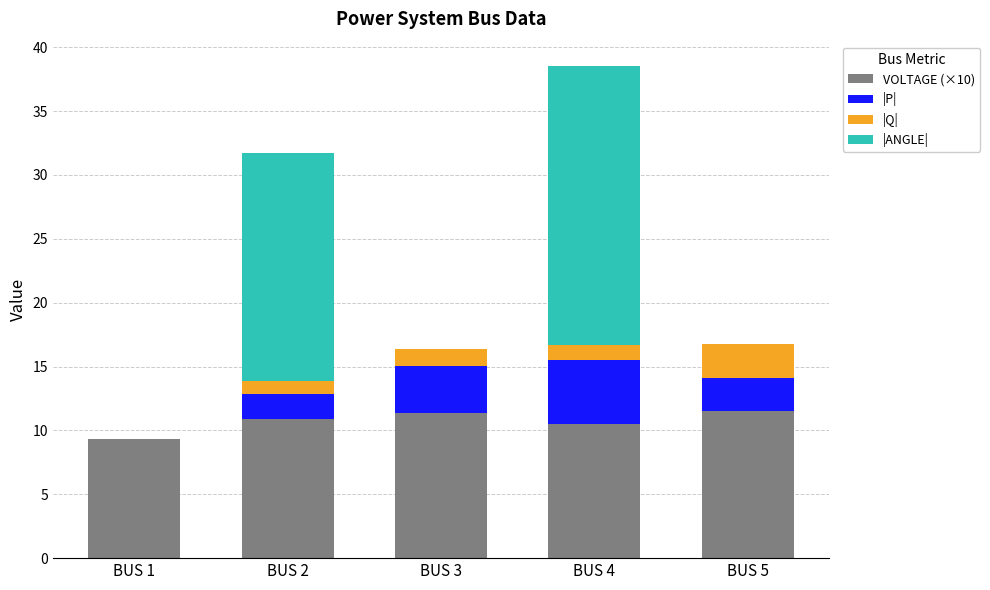

What is the maximum value for VOLTAGE (×10)?

11.5